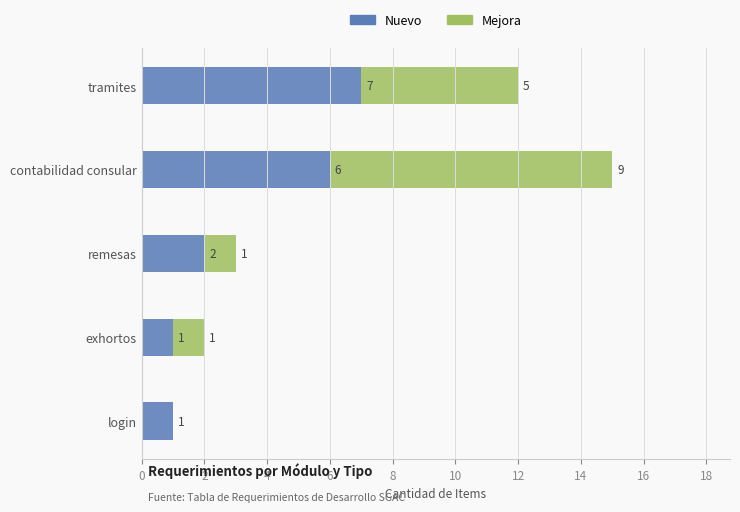

At which label does Nuevo reach its peak?

tramites